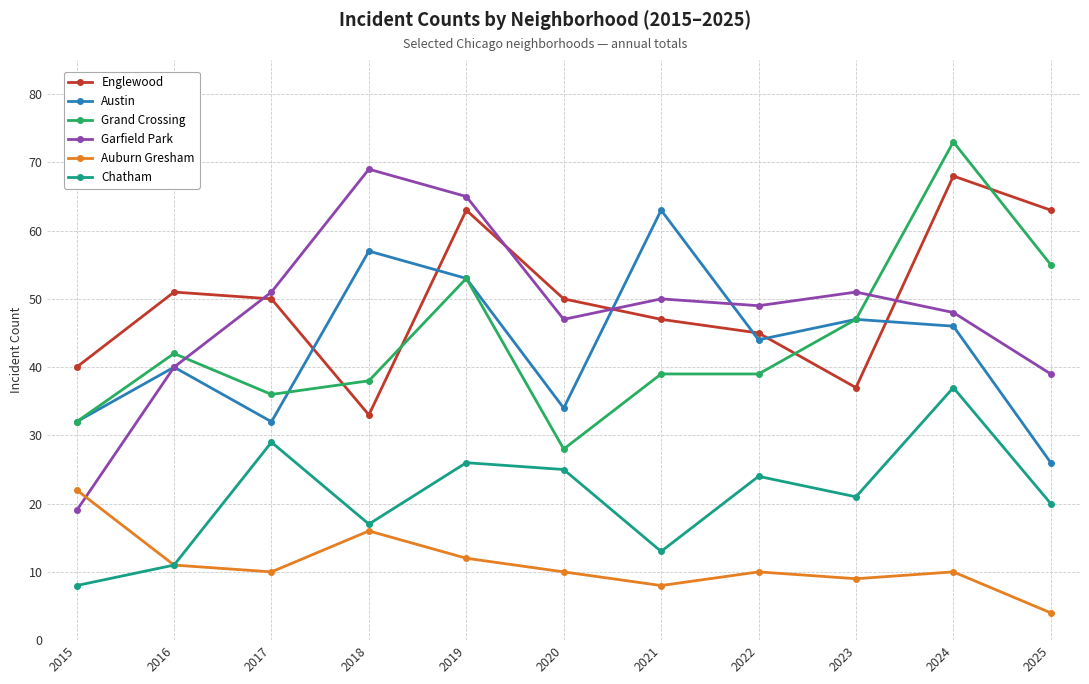

What is the difference between the second highest and second lowest values in the Garfield Park series?

26